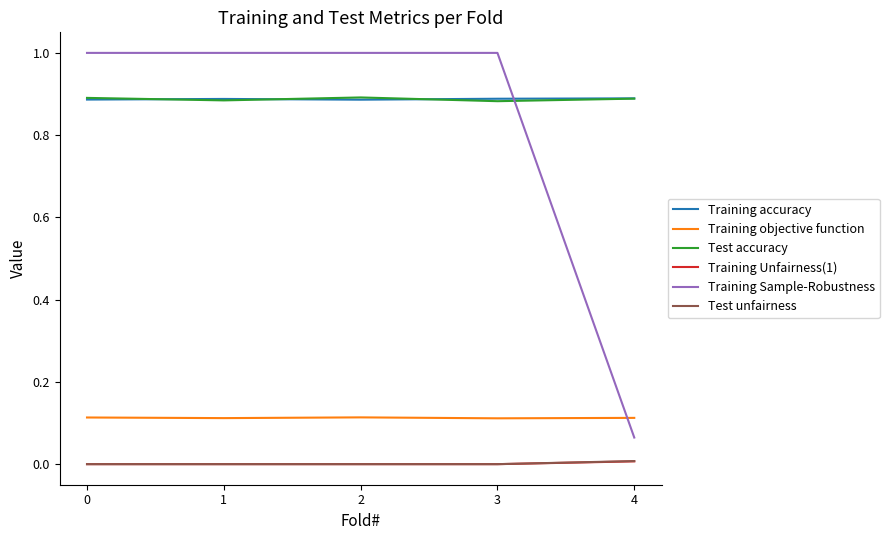

True or false: Training Sample-Robustness has a value of 1.0 at 0.

True